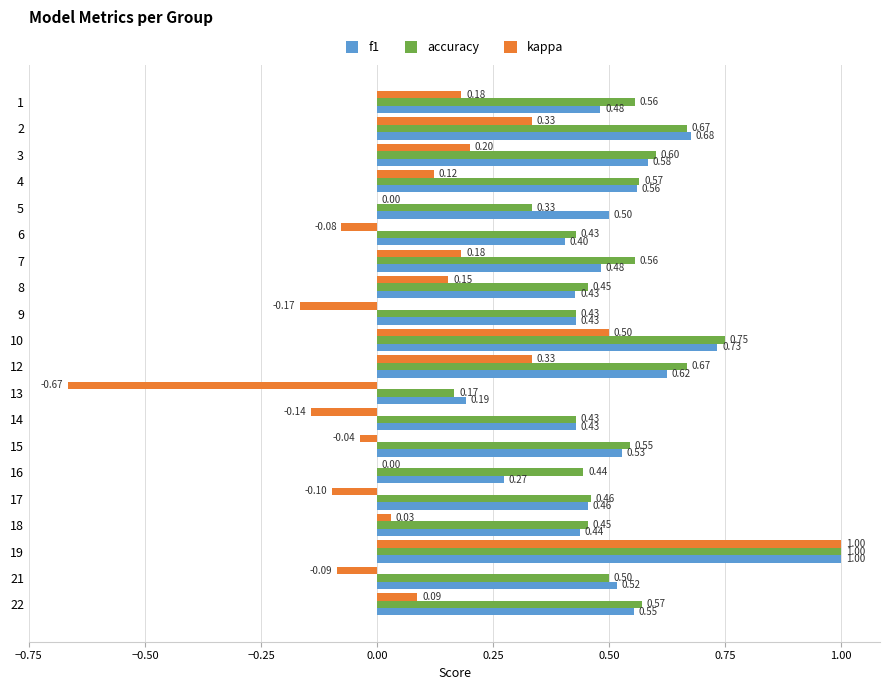

At which category is the sum across all series the highest?

19